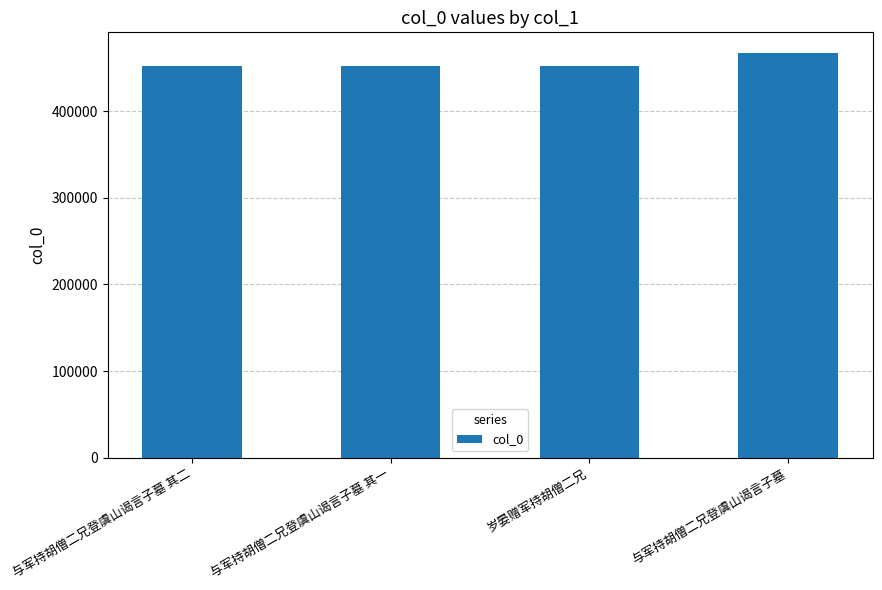

Count the number of categories in the chart.

4